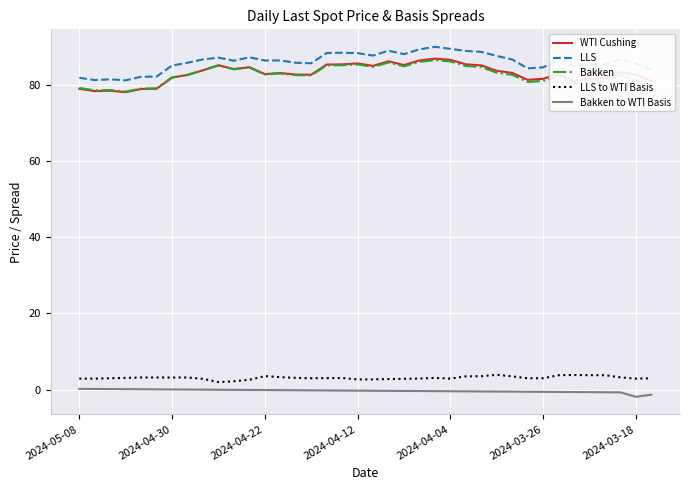

What is the difference between the second highest and minimum values in the Bakken to WTI Basis series?

2.1